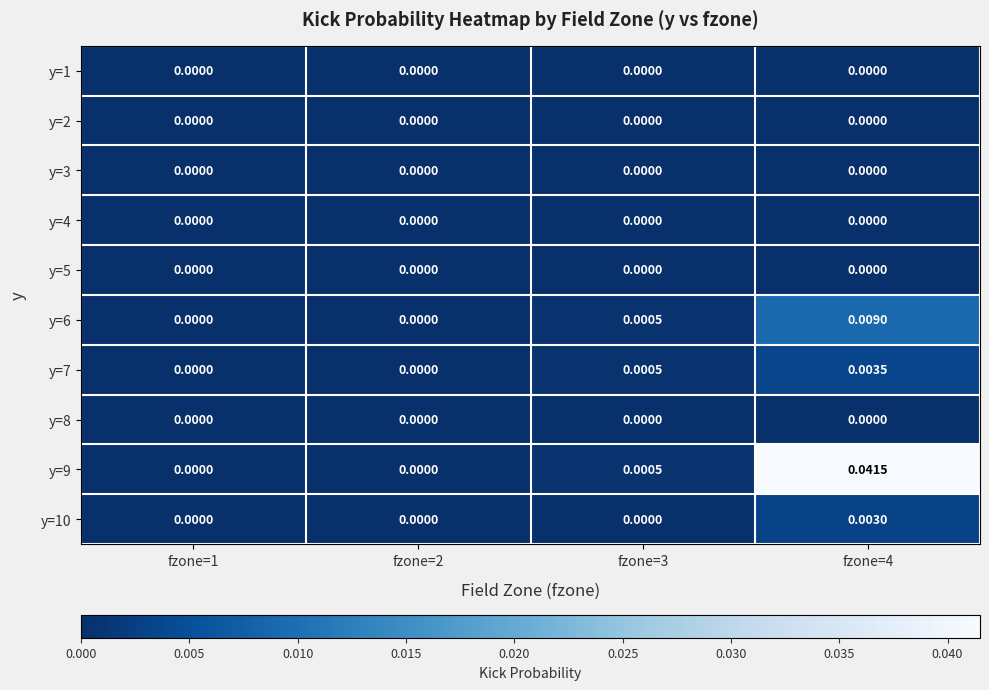

How many values in the y=10 series exceed 0?

1